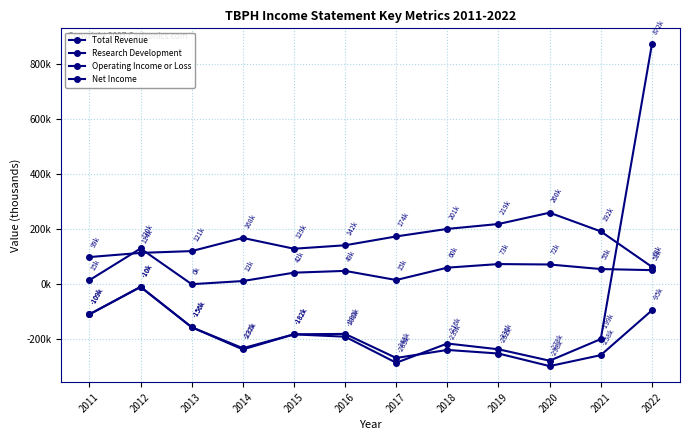

What is the approximate value of Research Development at 2017?

173900